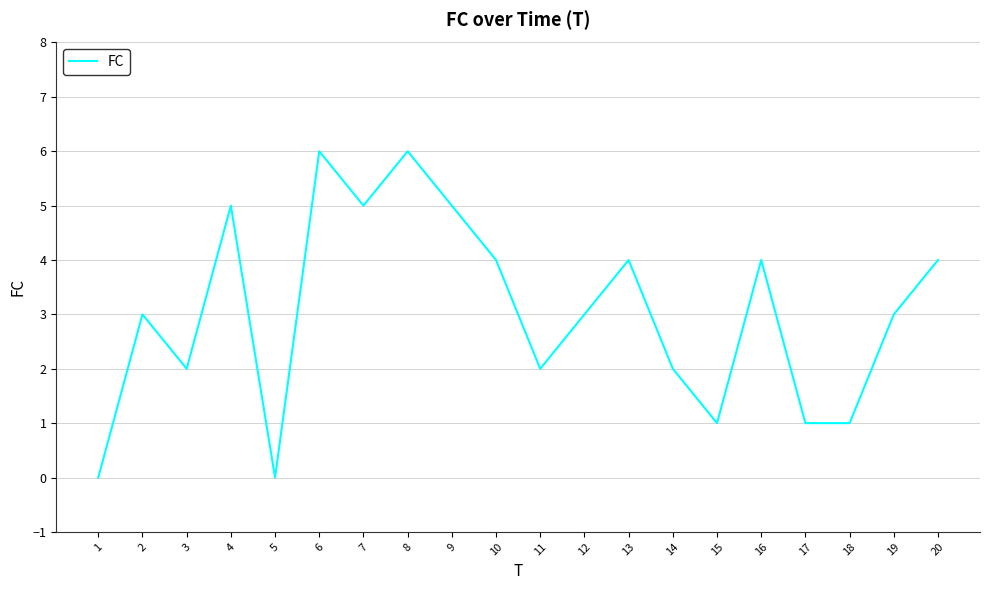

Does the chart display data point markers on the line(s)?

No